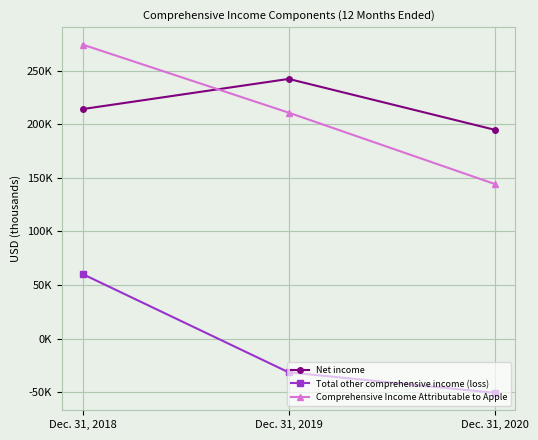

What is the smallest value displayed?

-50560